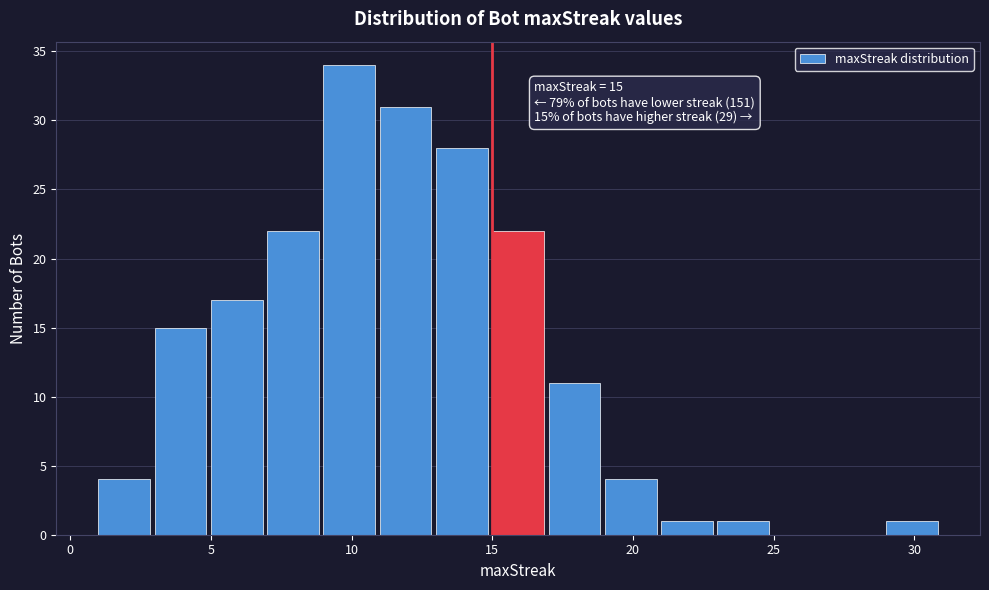

Which range on the x-axis has the tallest bar?

9 to 11